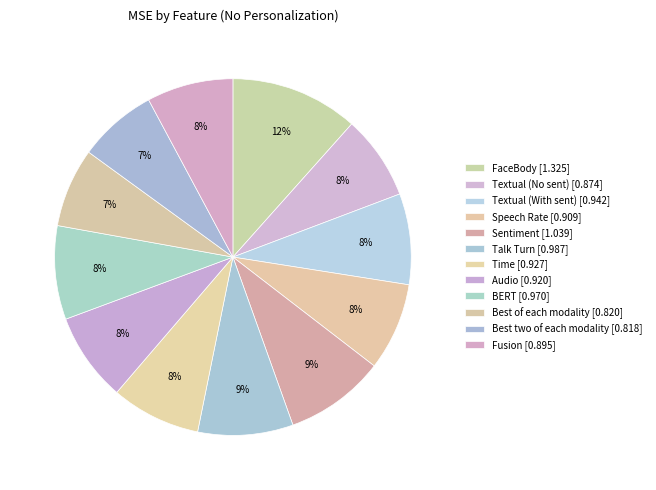

To the nearest percent, what is the difference between the largest and smallest slice percentages?

4%